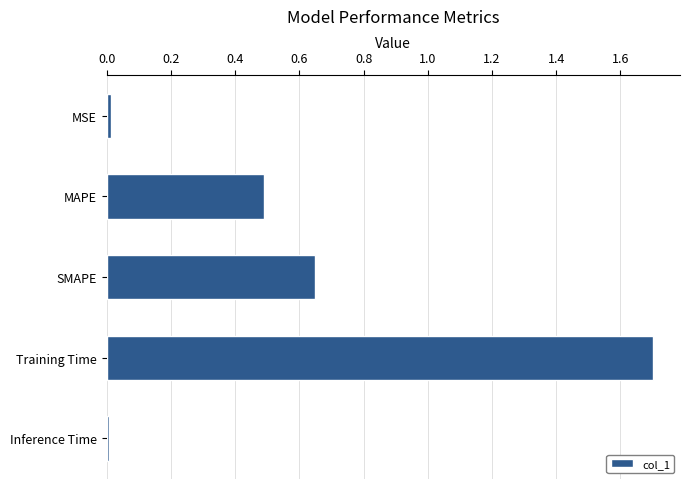

The chart shows a value of 1.1 at SMAPE. True or false?

False